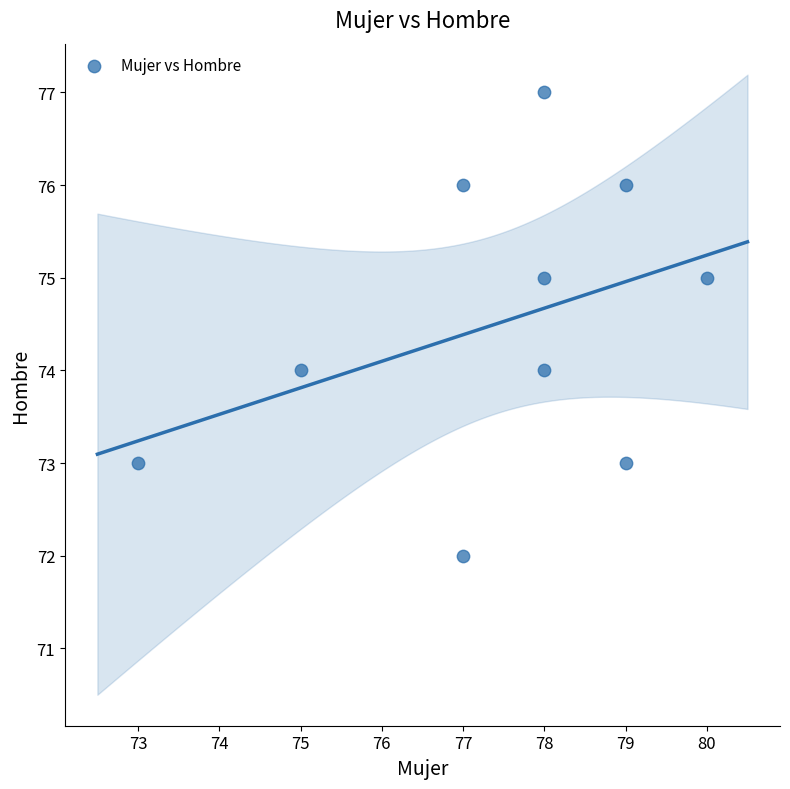

What is the range of Y values (max minus min)?

5